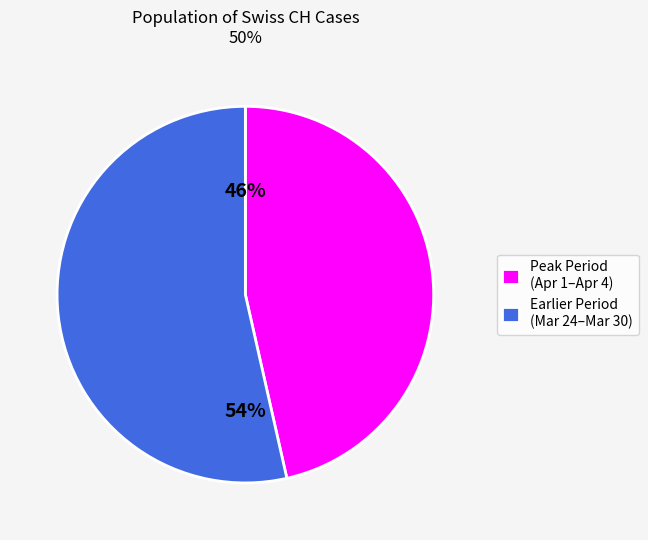

What is the smallest slice in the pie chart?

Peak Period (Apr 1–Apr 4)